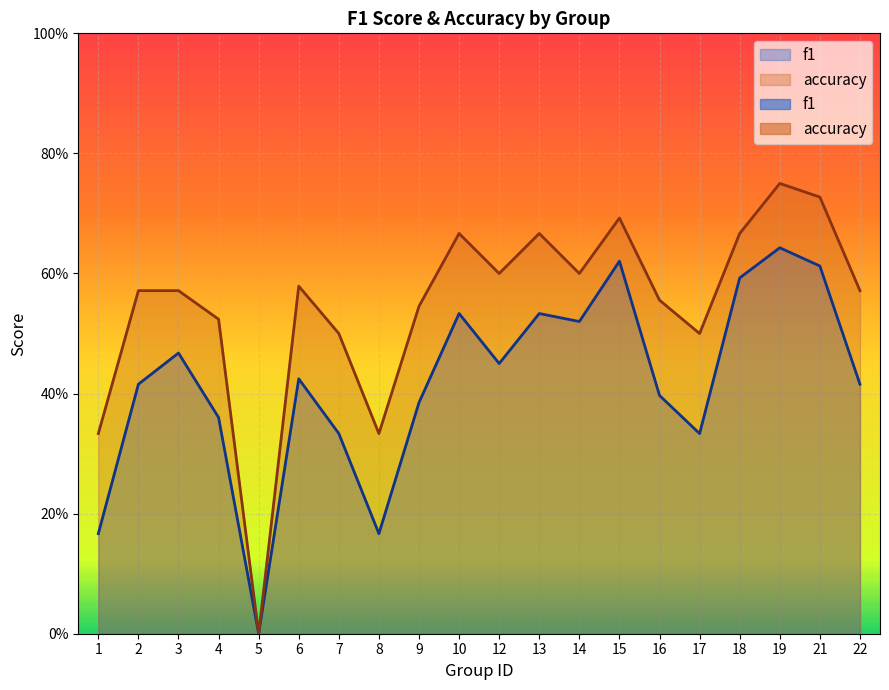

What is the difference between the maximum and second lowest values in the f1 series?

0.5